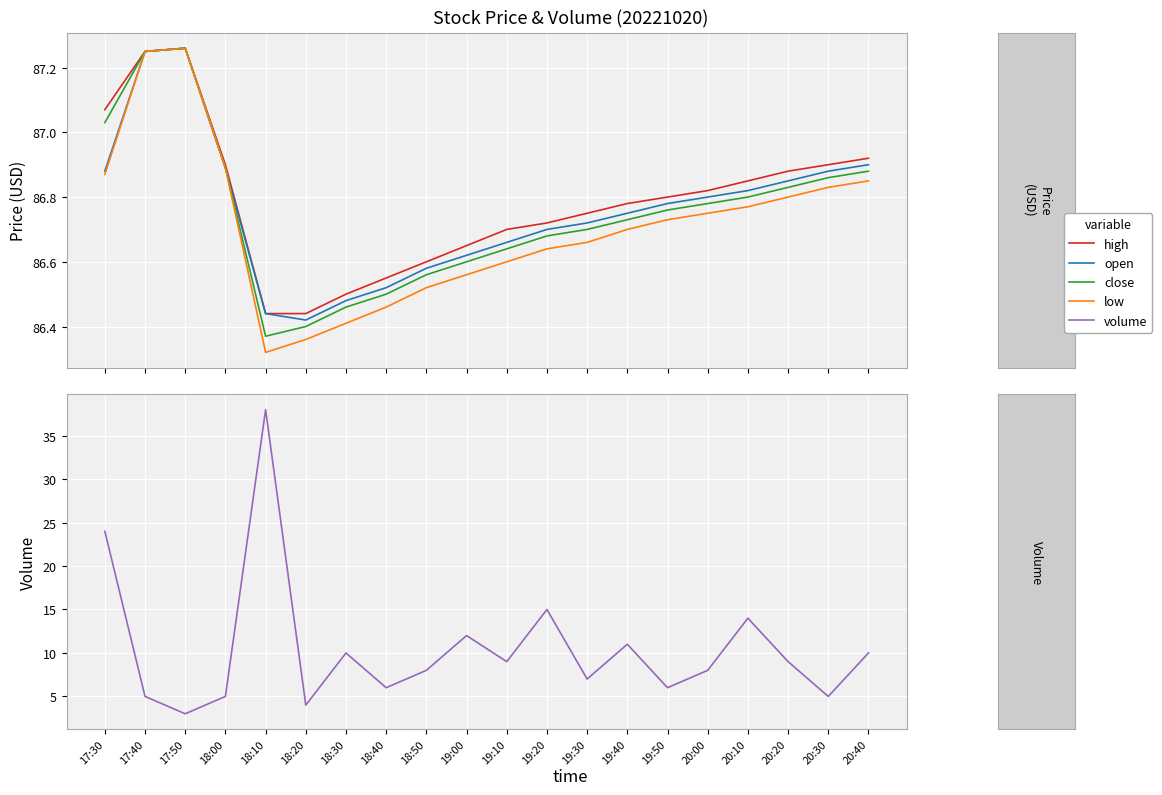

Reading right to left, what are all the values shown in this chart?

high: 20:40=86.9	20:30=86.9	20:20=86.9	20:10=86.8	20:00=86.8	19:50=86.8	19:40=86.8	19:30=86.8	19:20=86.7	19:10=86.7	19:00=86.7	18:50=86.6	18:40=86.5	18:30=86.5	18:20=86.4	18:10=86.4	18:00=86.9	17:50=87.3	17:40=87.2	17:30=87.1
open: 20:40=86.9	20:30=86.9	20:20=86.8	20:10=86.8	20:00=86.8	19:50=86.8	19:40=86.8	19:30=86.7	19:20=86.7	19:10=86.7	19:00=86.6	18:50=86.6	18:40=86.5	18:30=86.5	18:20=86.4	18:10=86.4	18:00=86.9	17:50=87.3	17:40=87.2	17:30=86.9
close: 20:40=86.9	20:30=86.9	20:20=86.8	20:10=86.8	20:00=86.8	19:50=86.8	19:40=86.7	19:30=86.7	19:20=86.7	19:10=86.6	19:00=86.6	18:50=86.6	18:40=86.5	18:30=86.5	18:20=86.4	18:10=86.4	18:00=86.9	17:50=87.3	17:40=87.2	17:30=87.0
low: 20:40=86.8	20:30=86.8	20:20=86.8	20:10=86.8	20:00=86.8	19:50=86.7	19:40=86.7	19:30=86.7	19:20=86.6	19:10=86.6	19:00=86.6	18:50=86.5	18:40=86.5	18:30=86.4	18:20=86.4	18:10=86.3	18:00=86.9	17:50=87.3	17:40=87.2	17:30=86.9
volume: 20:40=10.0	20:30=5.0	20:20=9.0	20:10=14.0	20:00=8.0	19:50=6.0	19:40=11.0	19:30=7.0	19:20=15.0	19:10=9.0	19:00=12.0	18:50=8.0	18:40=6.0	18:30=10.0	18:20=4.0	18:10=38.0	18:00=5.0	17:50=3.0	17:40=5.0	17:30=24.0